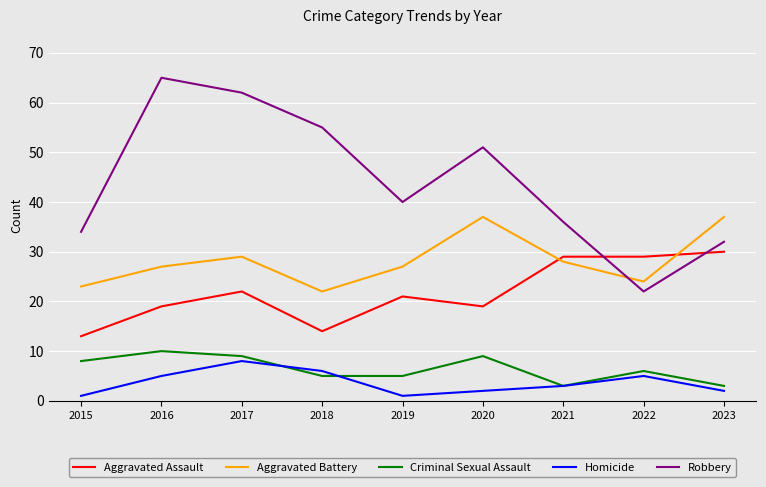

What is the spread (max minus min) of values at 2023?

35